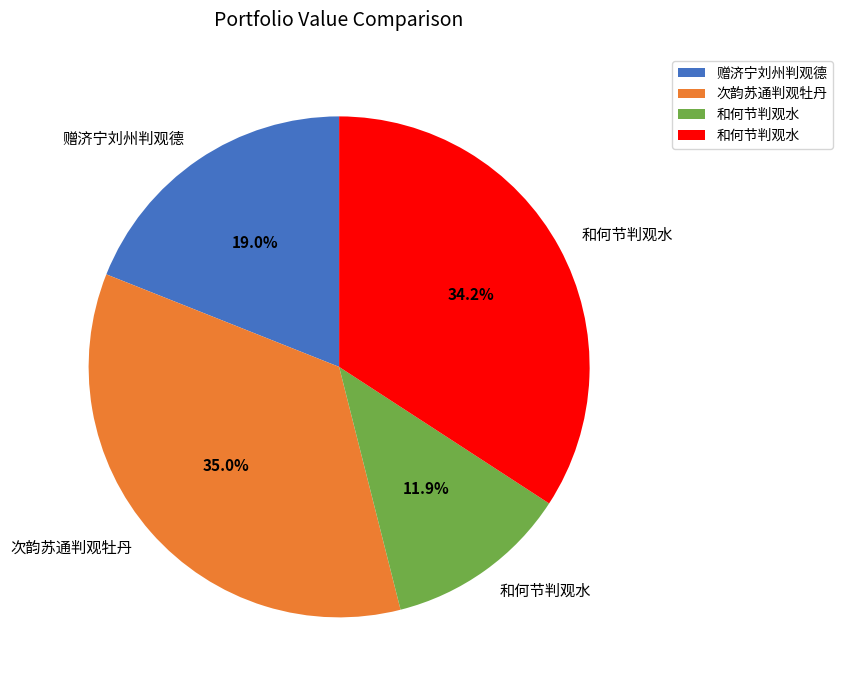

Does any single category account for the majority?

No